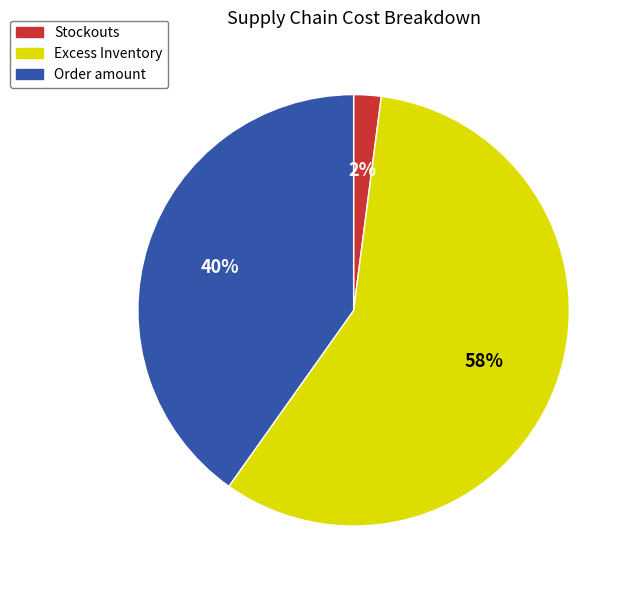

Is it true that Excess Inventory is 58% of the pie?

True